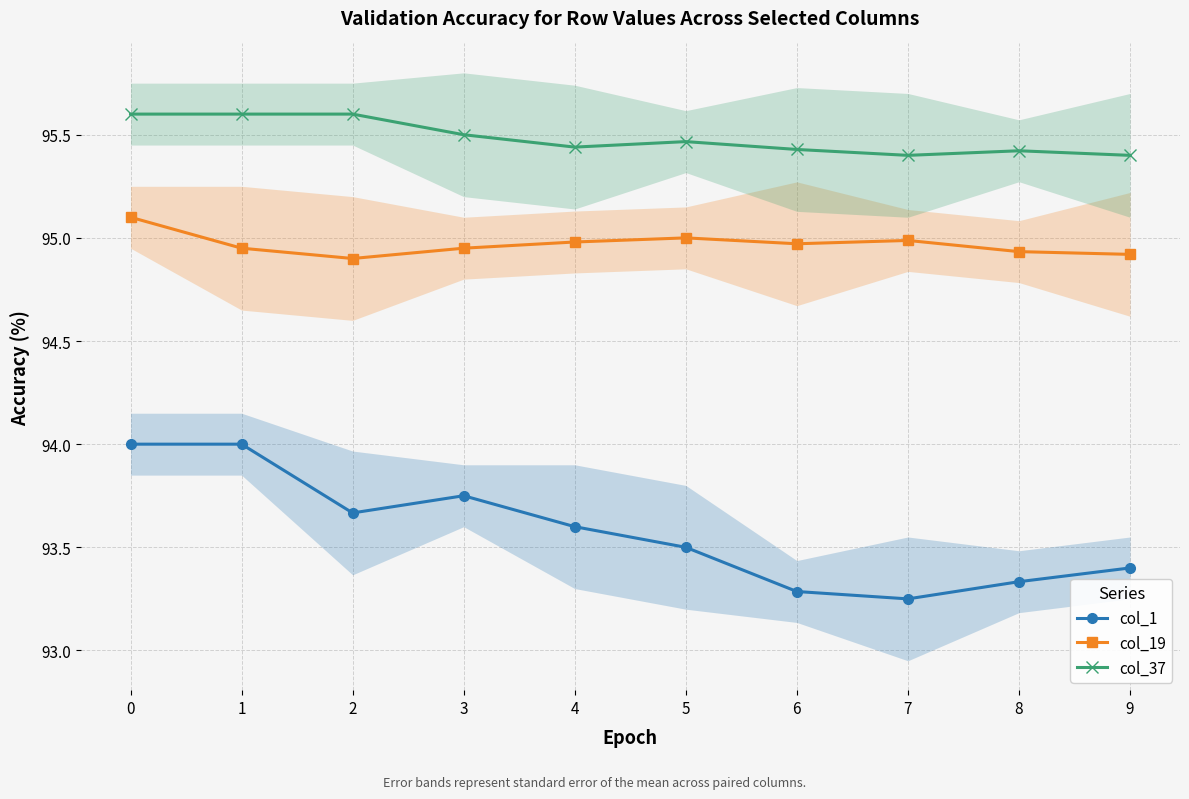

What are all the series names shown in the legend?

col_1, col_19, col_37